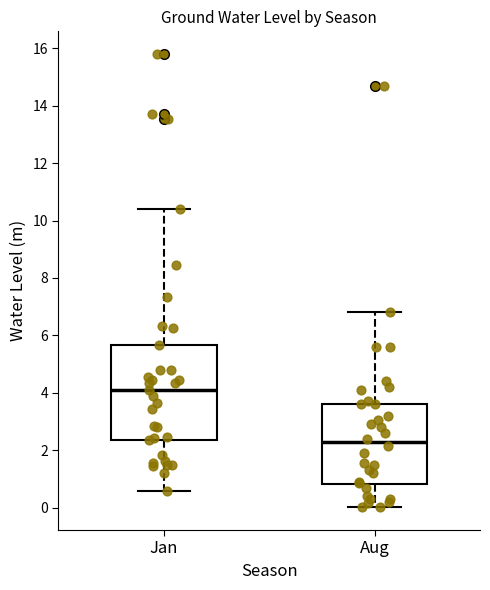

Which box is the tallest, from its lower edge to its upper edge?

Jan